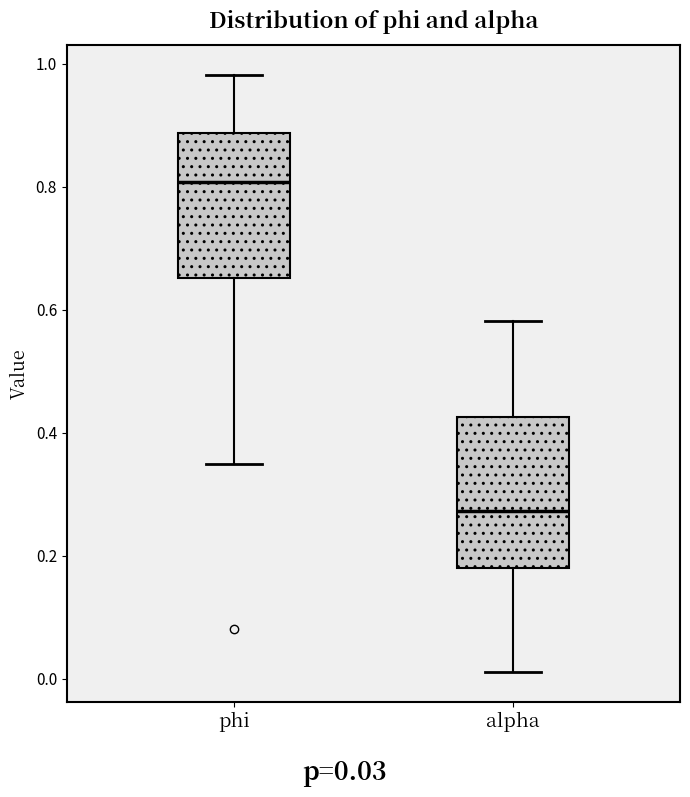

Reading left to right, transcribe this box plot: for each box, give where its median line is, the range the box spans, and where its two whiskers end, as read against the y-axis. The values are not printed on the chart, so give them approximately, as read against the axis.

phi: median 0.80, box 0.66 to 0.88, whiskers 0.34 to 0.98
alpha: median 0.28, box 0.18 to 0.42, whiskers 0.02 to 0.58